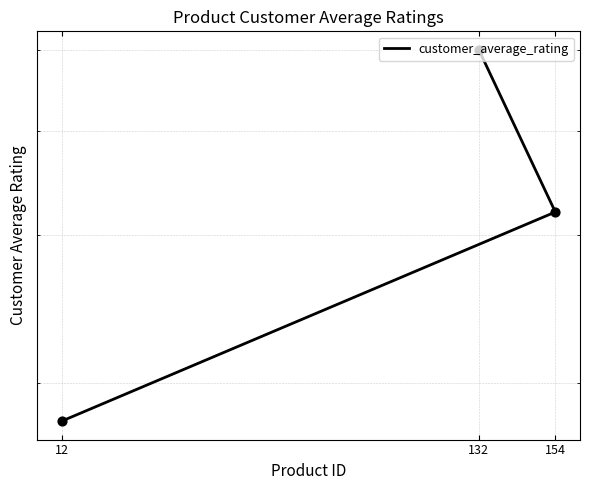

Approximately how many times larger is the value at 154 compared to 12?

1.8